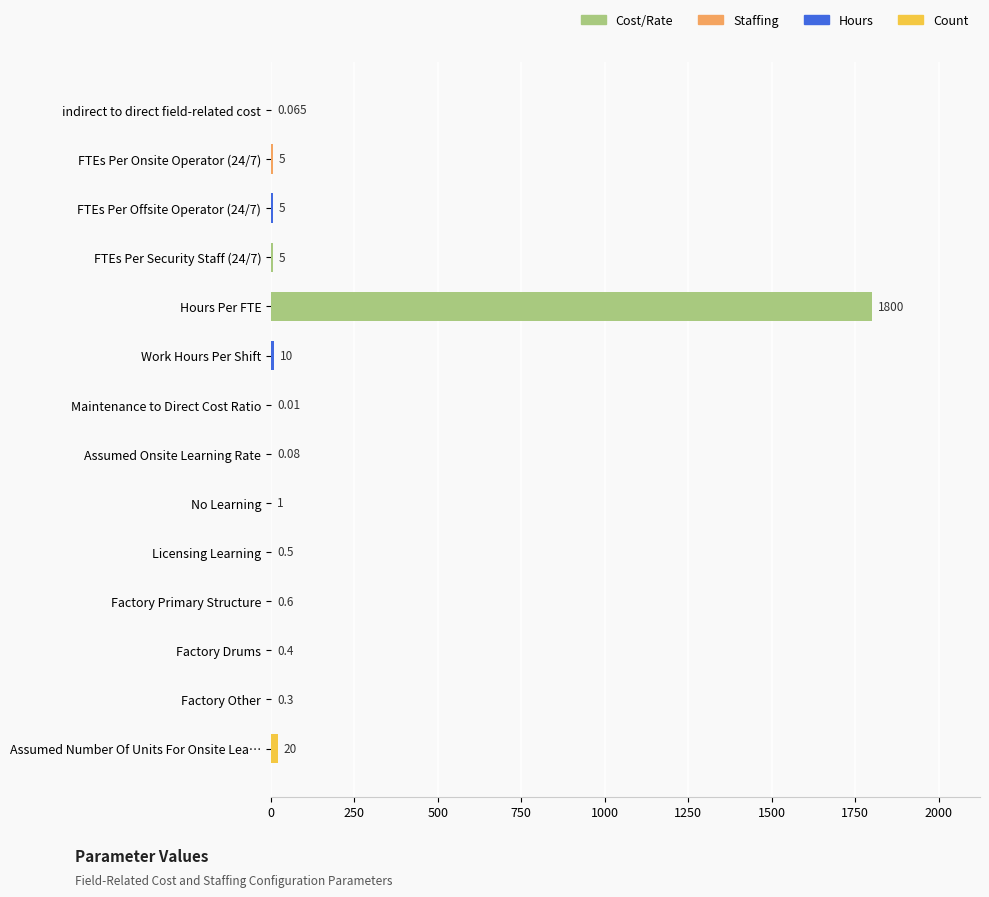

Which has a higher value, No Learning or Hours Per FTE?

Hours Per FTE